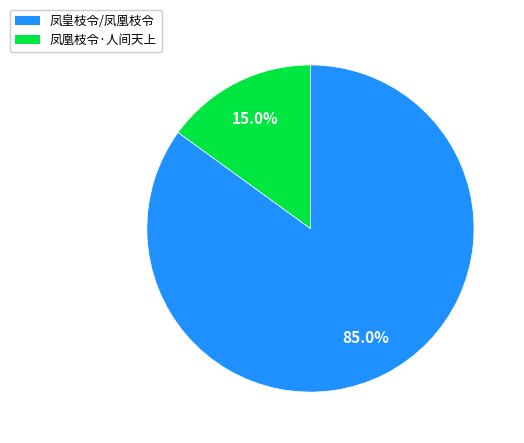

How many segments does this pie chart have?

2